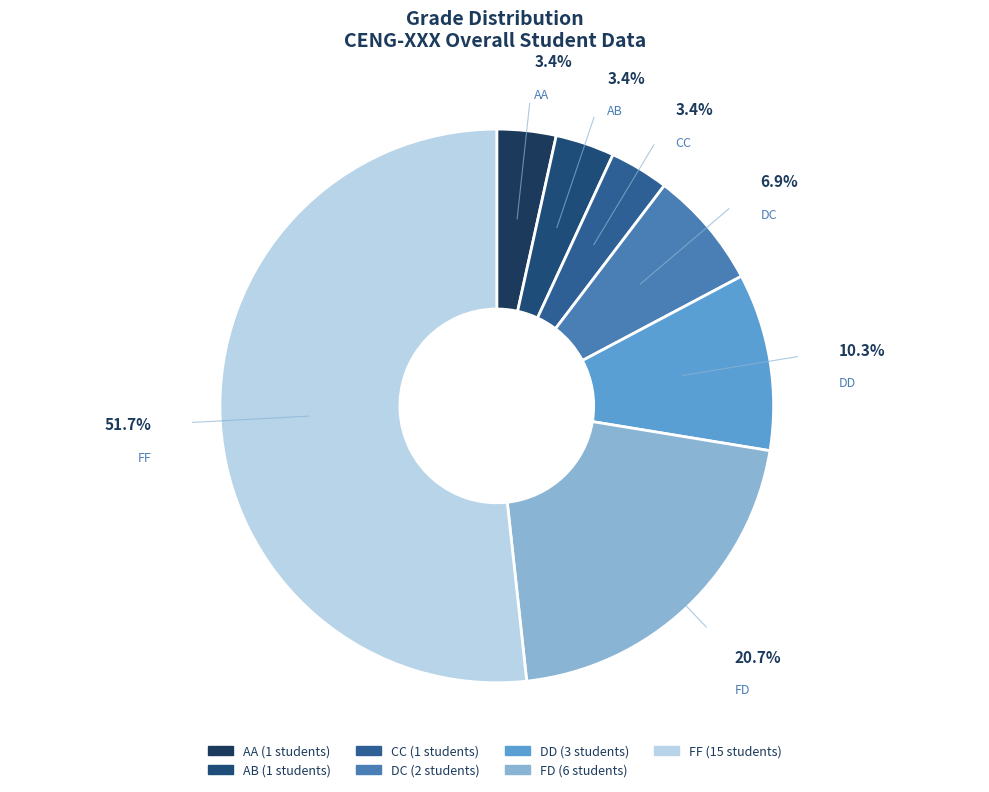

Which category has the smallest portion of the pie?

AA